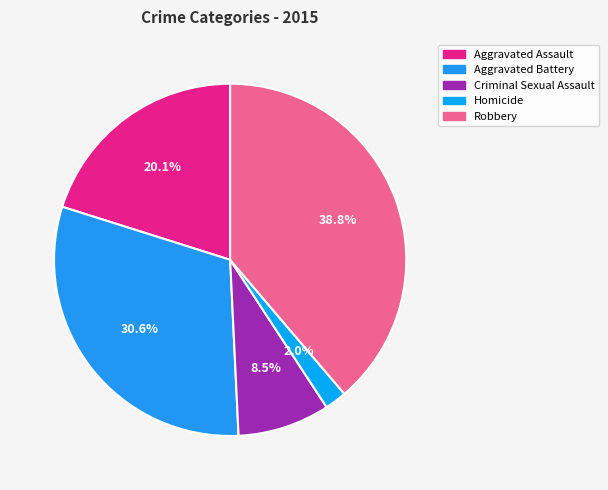

To the nearest percent, what percentage of the pie is Criminal Sexual Assault?

8%